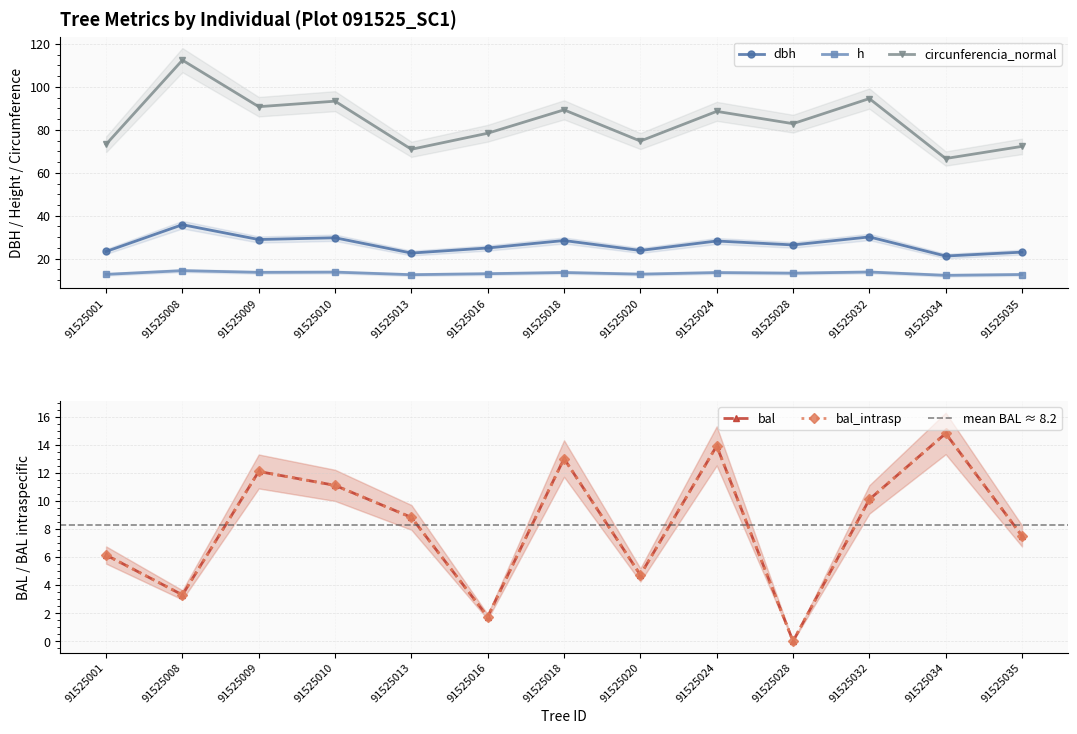

The bal series shows 0.0 at 91525028. True or false?

True